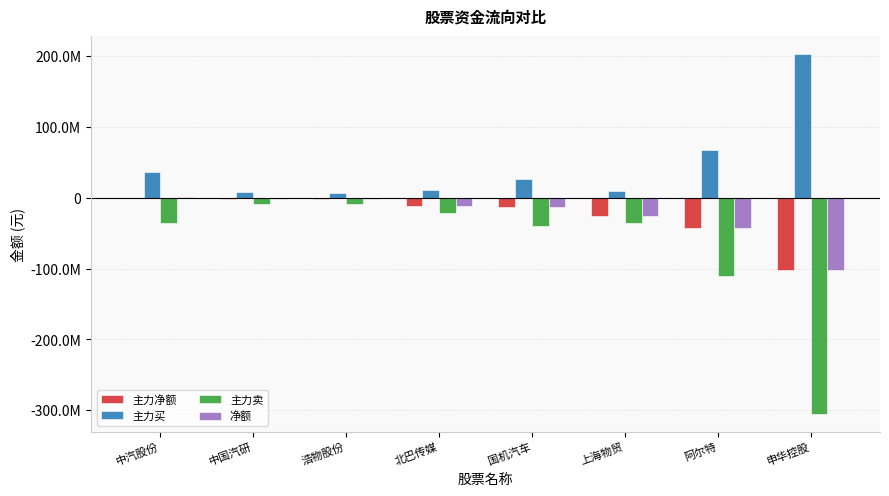

What are all the series names shown in the legend?

主力净额, 主力买, 主力卖, 净额